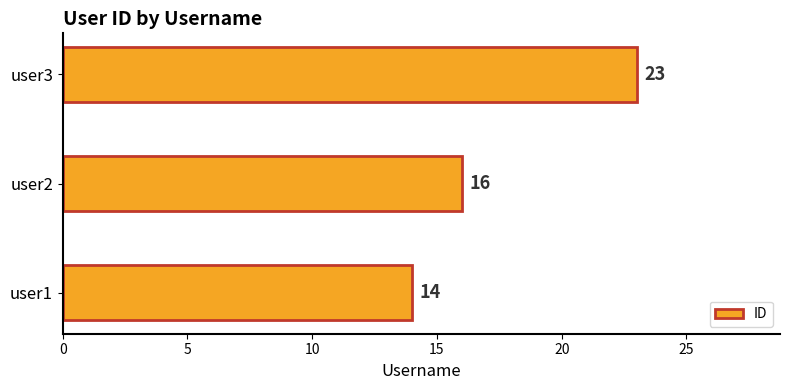

Between user1 and user3, which is larger?

user3